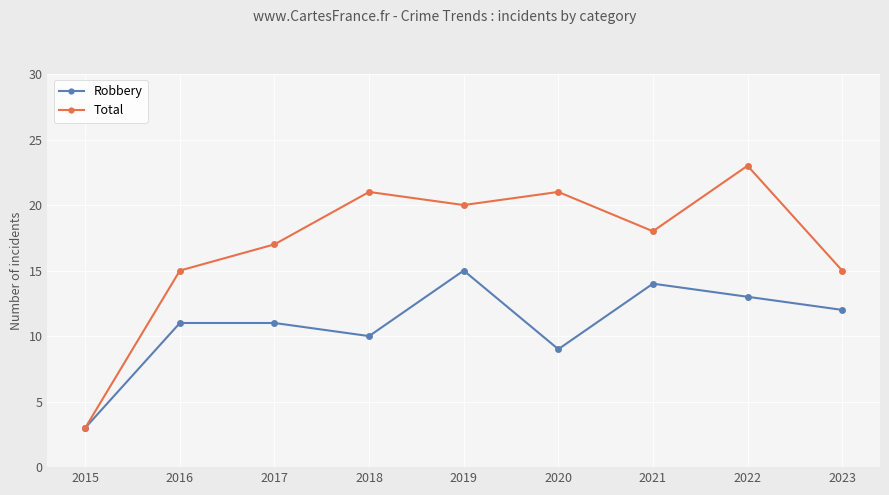

List the series in order of their overall mean, highest first.

Total, Robbery